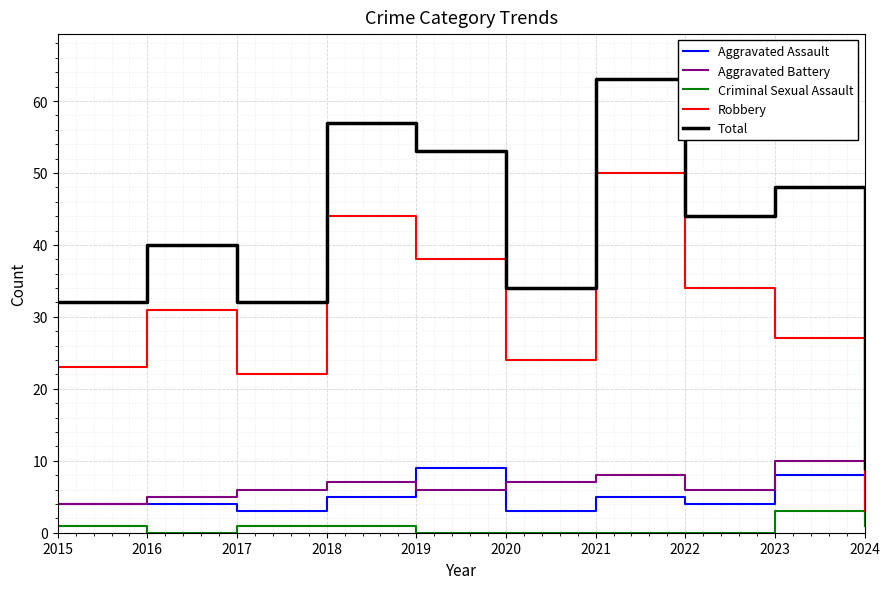

Where is Robbery nearest to the value 26?

2023